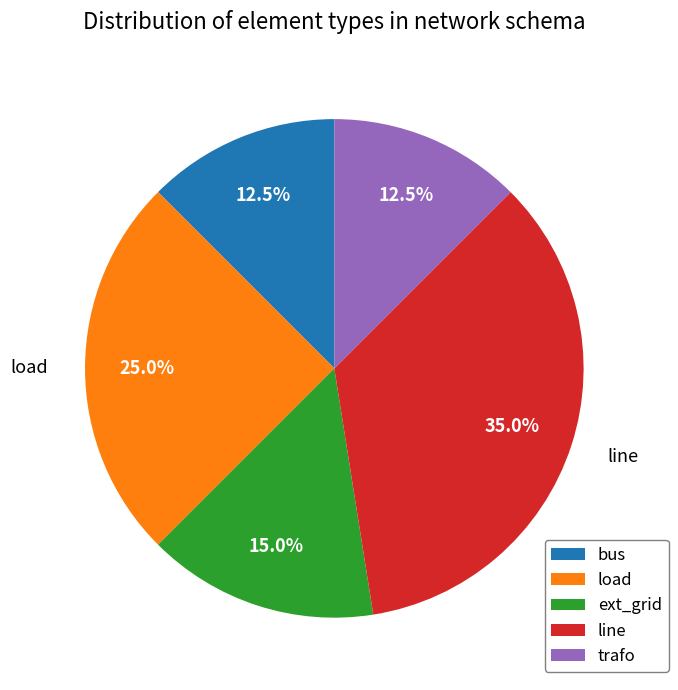

Does load account for over 50% of the chart?

No